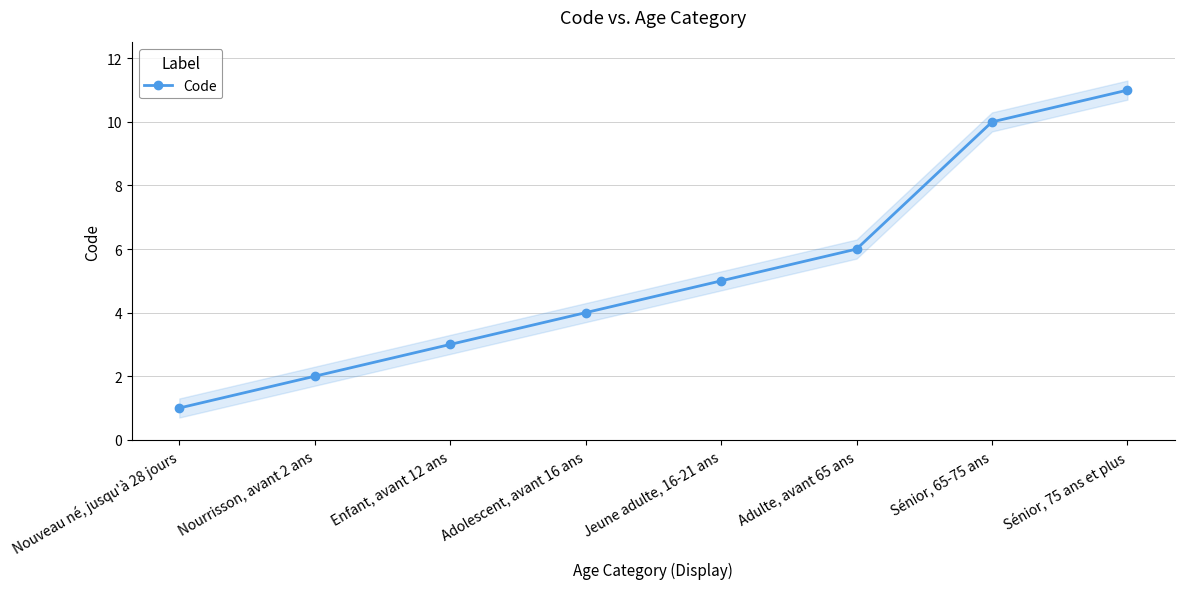

Reading left to right, transcribe all the data shown in this chart.

1	2	3	4	5	6	10	11